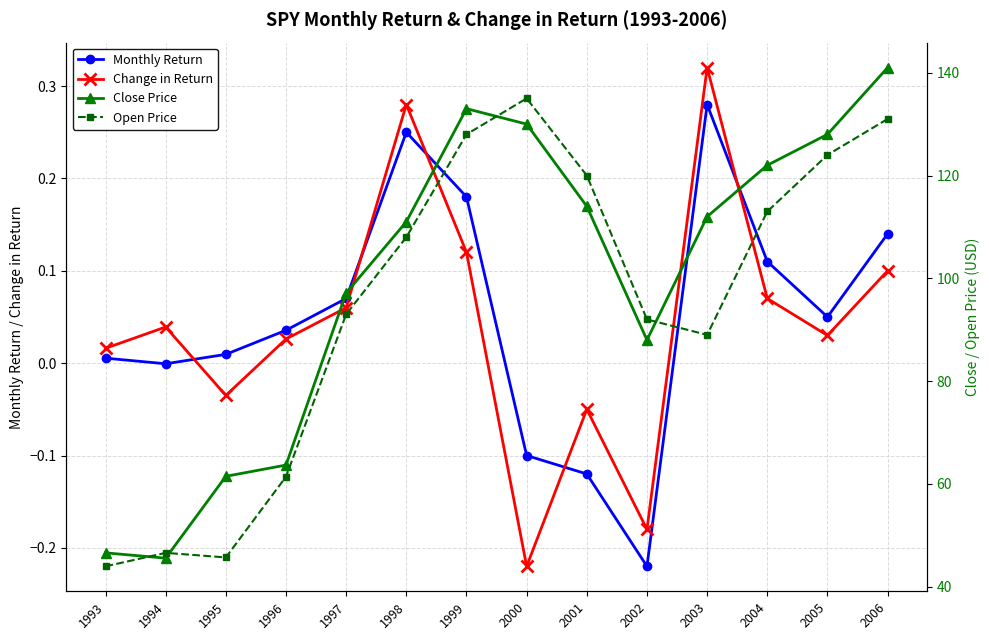

Reading left to right, what are all the values shown in this chart?

Monthly Return: 1993=0.0	1994=-0.0	1995=0.0	1996=0.0	1997=0.1	1998=0.2	1999=0.2	2000=-0.1	2001=-0.1	2002=-0.2	2003=0.3	2004=0.1	2005=0.1	2006=0.1
Change in Return: 1993=0.0	1994=0.0	1995=-0.0	1996=0.0	1997=0.1	1998=0.3	1999=0.1	2000=-0.2	2001=-0.1	2002=-0.2	2003=0.3	2004=0.1	2005=0.0	2006=0.1
Close Price: 1993=46.6	1994=45.6	1995=61.5	1996=63.7	1997=97.1	1998=111.0	1999=133.0	2000=130.0	2001=114.0	2002=88.0	2003=112.0	2004=122.0	2005=128.0	2006=141.0
Open Price: 1993=44.0	1994=46.6	1995=45.7	1996=61.4	1997=93.0	1998=108.0	1999=128.0	2000=135.0	2001=120.0	2002=92.0	2003=89.0	2004=113.0	2005=124.0	2006=131.0